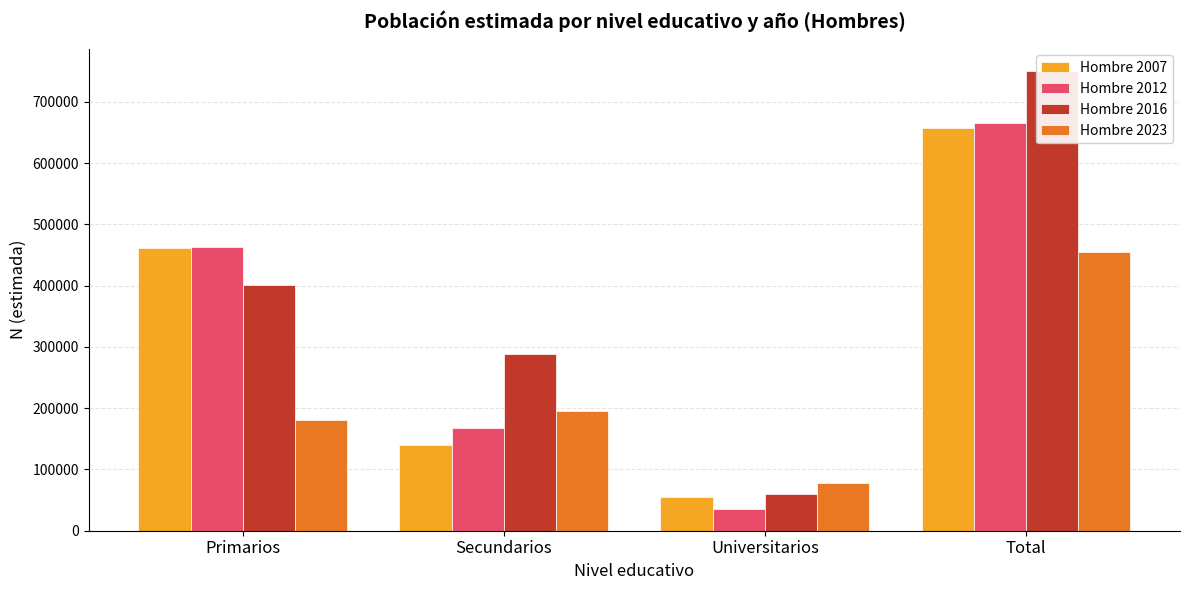

The value of Hombre 2023 at Total is 691627. True or false?

False